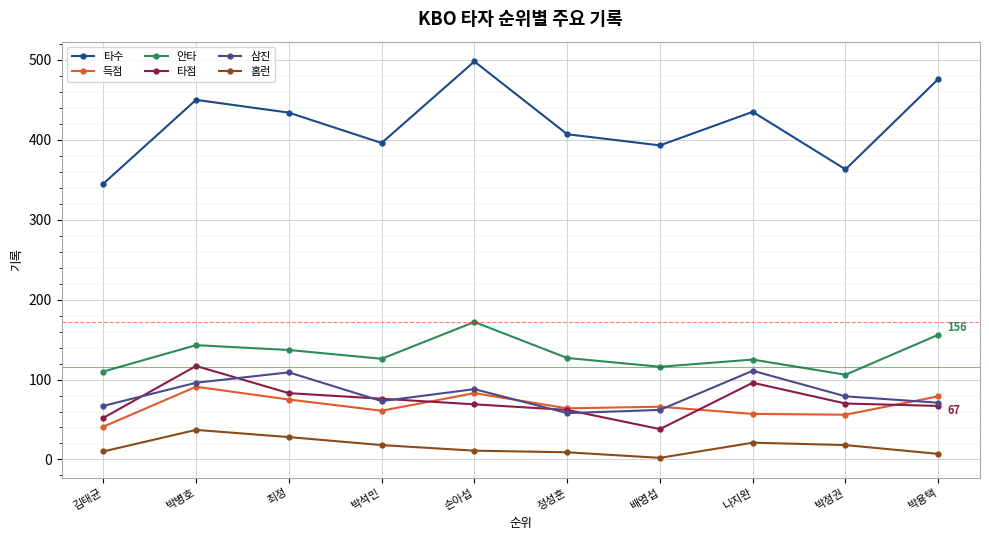

Rank the series by their maximum value, from highest to lowest.

타수, 안타, 타점, 삼진, 득점, 홈런